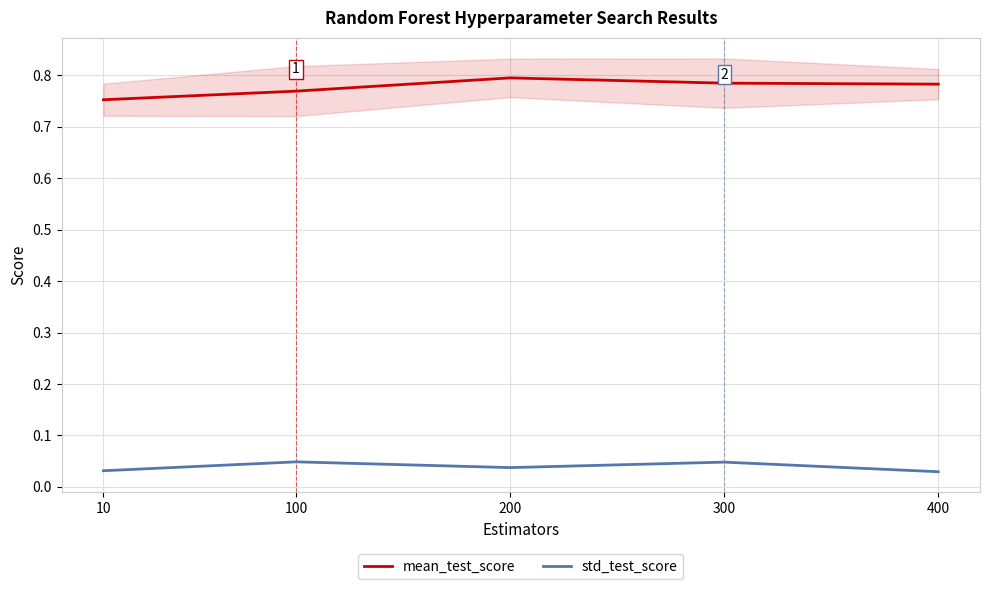

Where is mean_test_score nearest to the value 0?

10